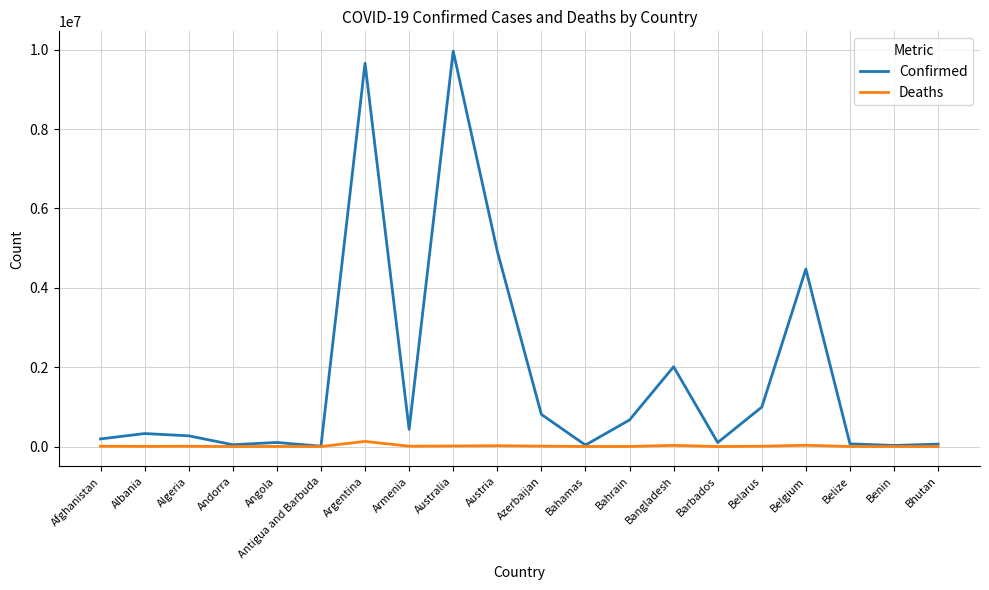

In Deaths, how many points are higher than both neighbors (excluding endpoints)?

6